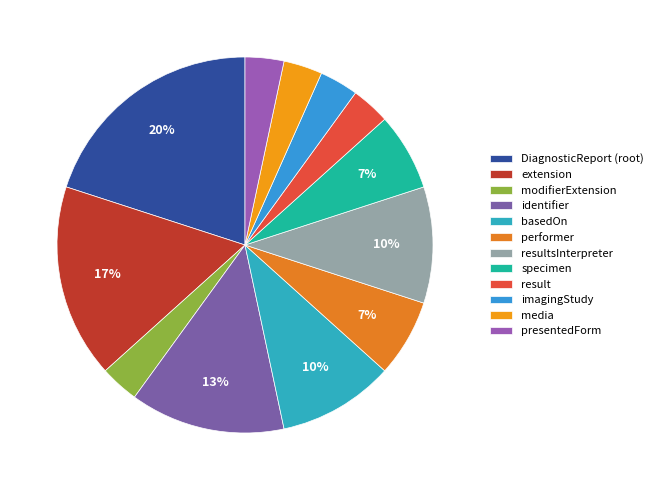

Count the number of slices in the pie.

12